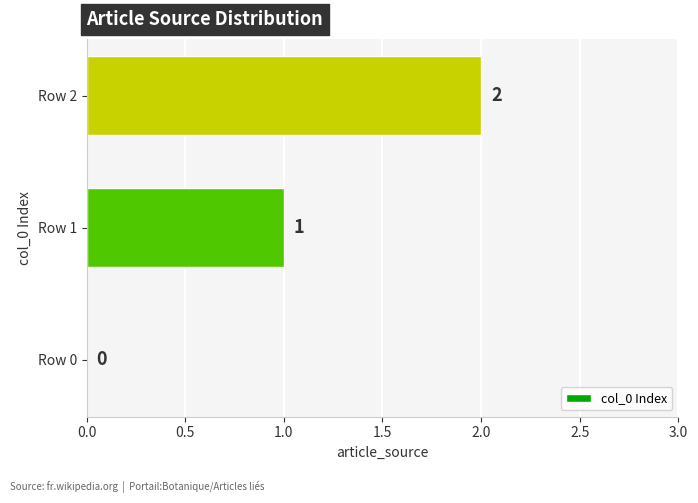

True or false: the data shows 3 at Row 2.

False